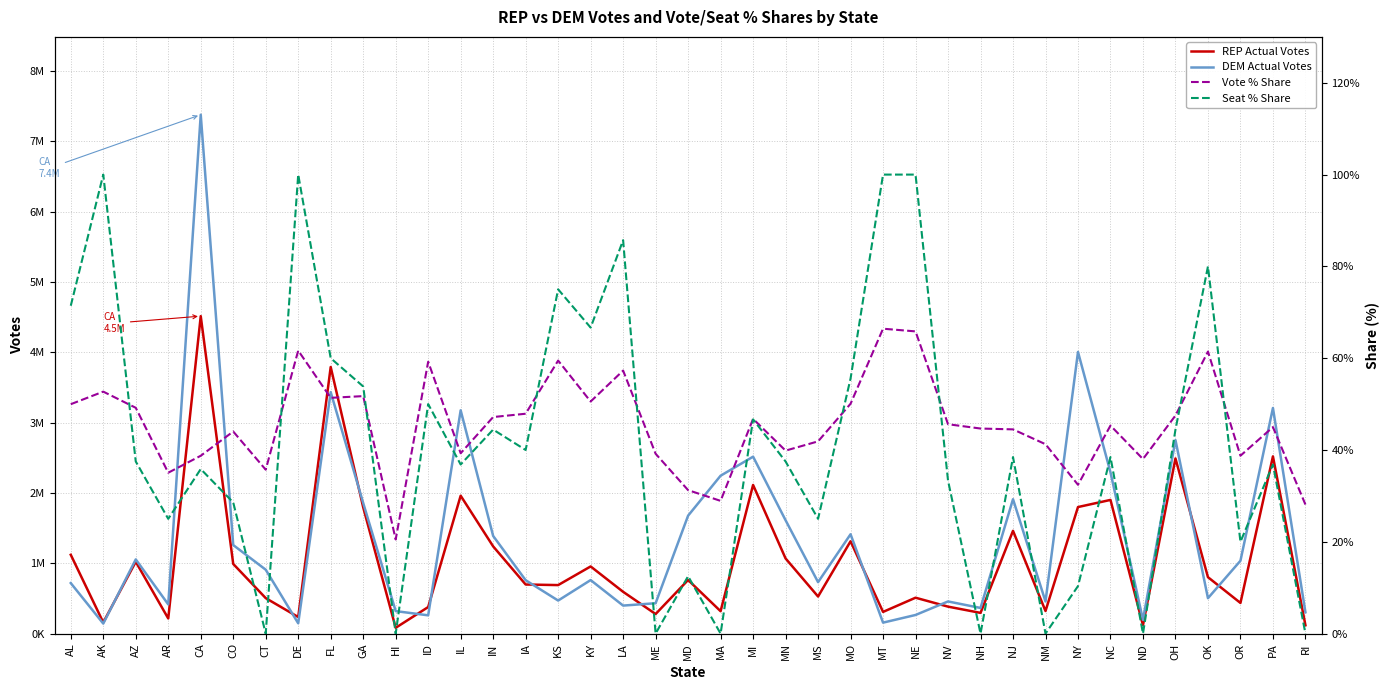

Is it true that REP Actual Votes equals 594306.0 at LA?

True